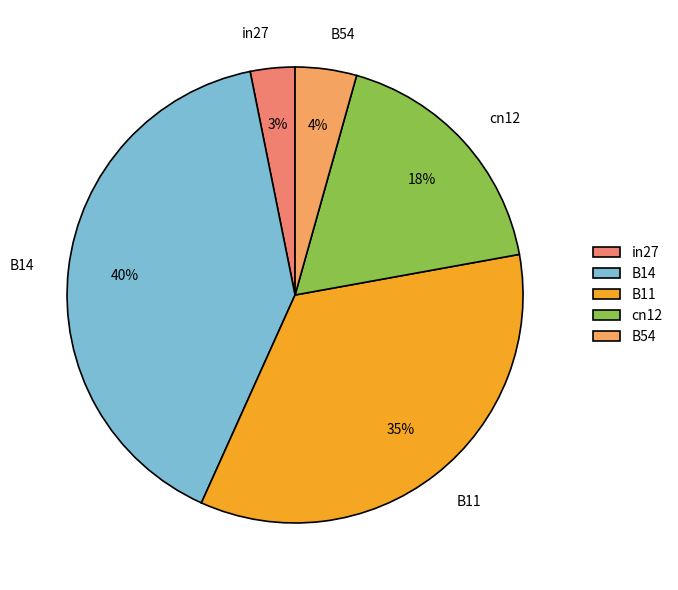

To the nearest percent, what is the combined percentage of B54 and B11?

39%